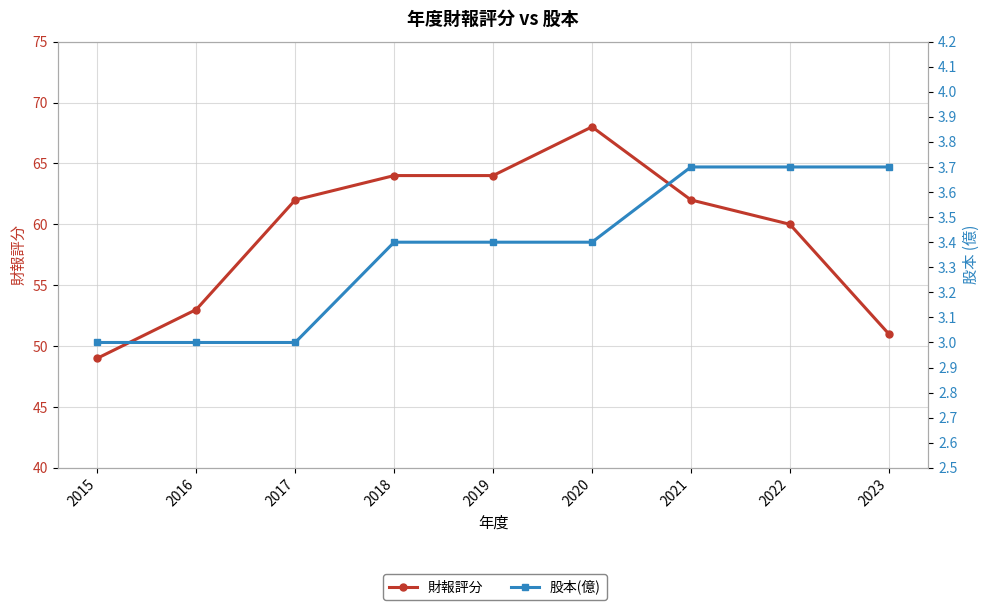

How many lines are shown in the chart?

2